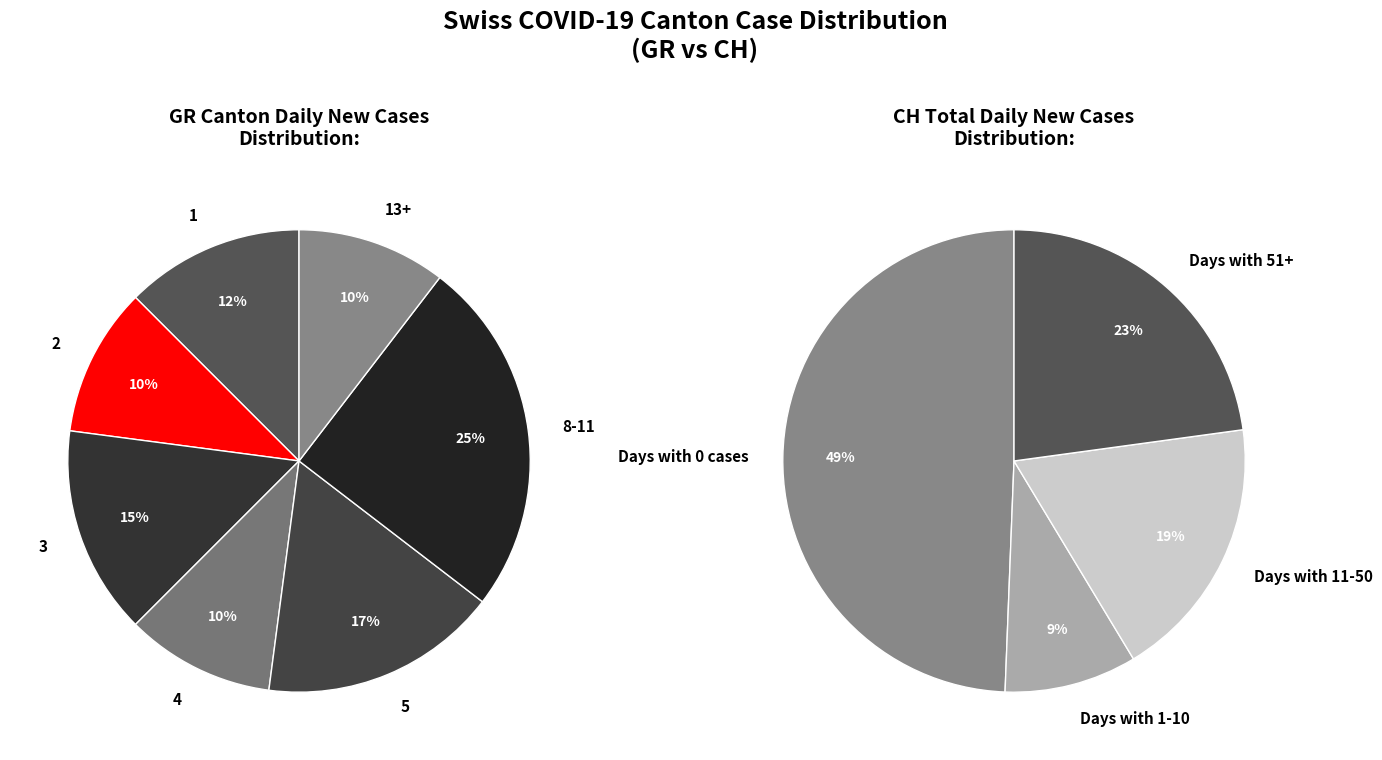

Count the number of slices in the pie.

7